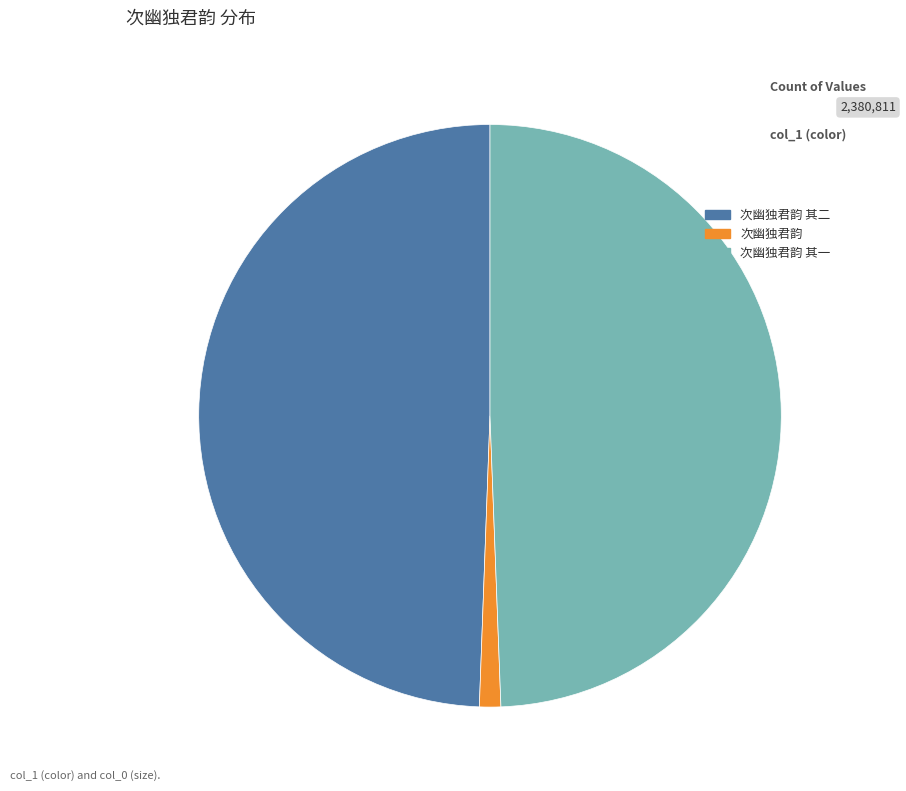

What is the smallest slice in the pie chart?

次幽独君韵